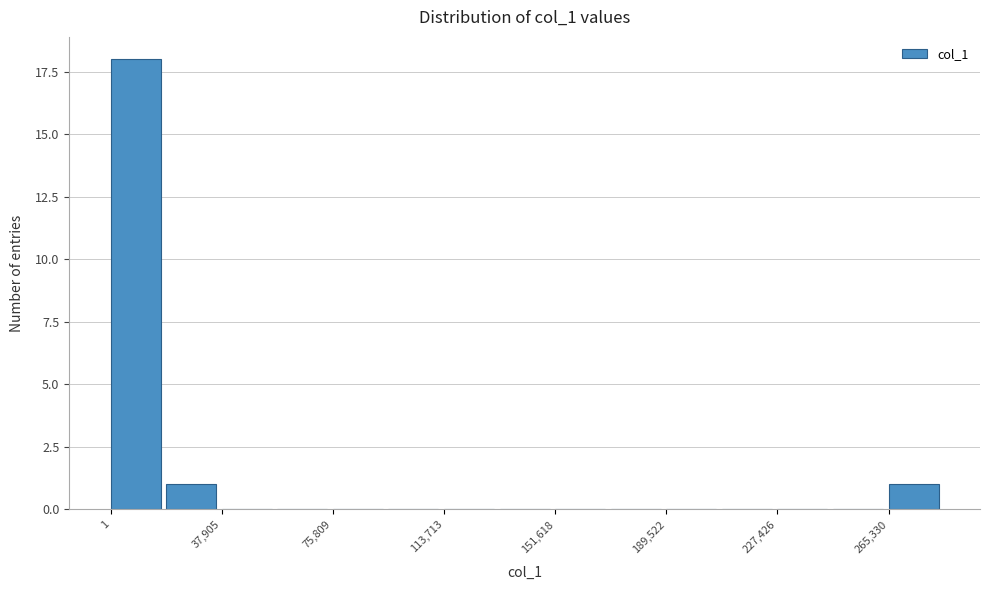

Read against the x-axis, roughly where is the centre of the tallest bar?

10000